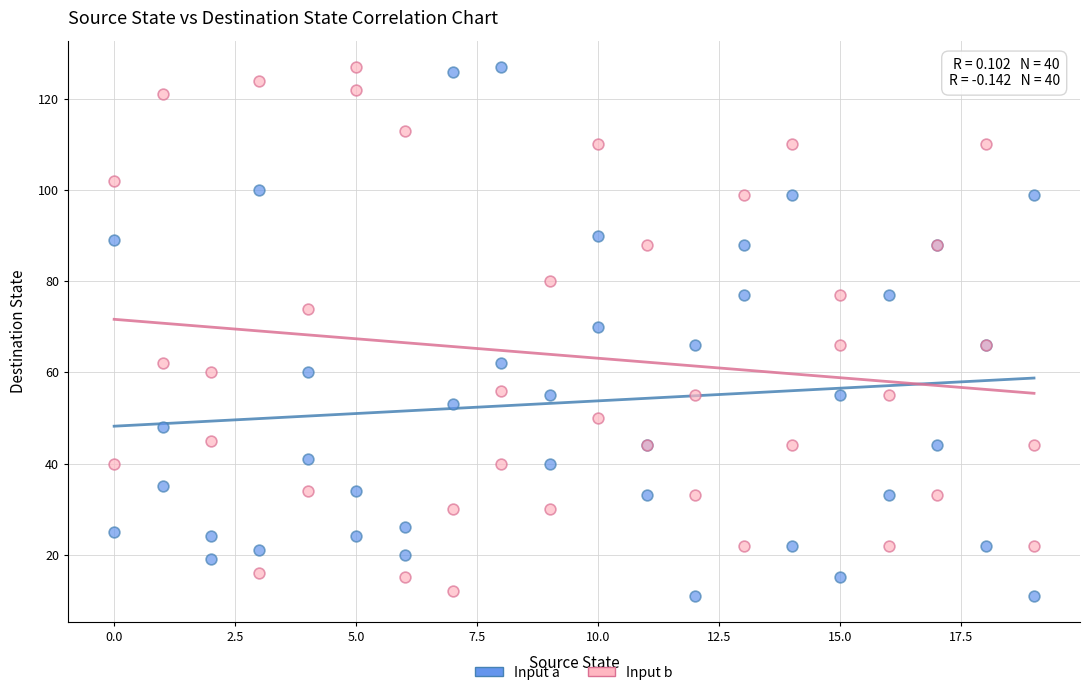

What are all the series names shown in the legend?

Input a, Input b